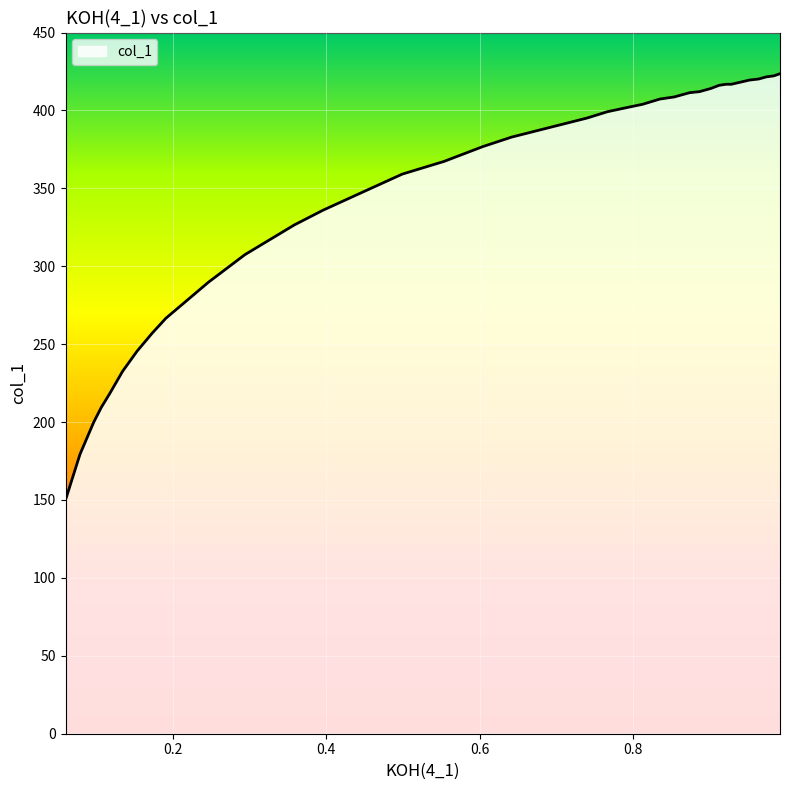

What is the minimum value shown in the chart?

150.1